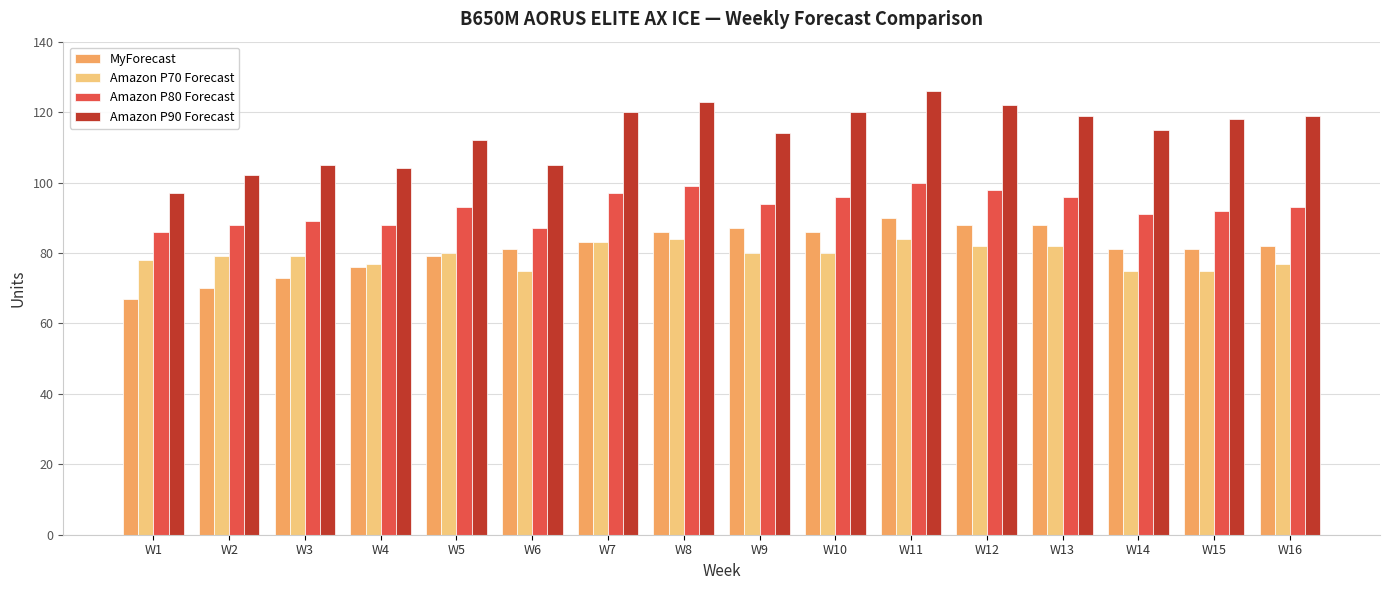

Does the chart contain stacked bars?

No